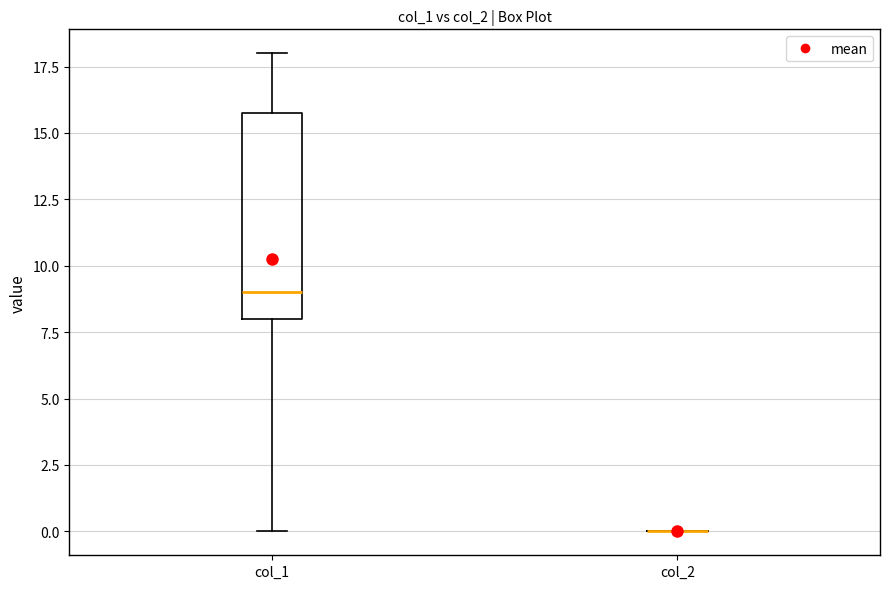

Reading left to right, transcribe this box plot: for each box, give where its median line is, the range the box spans, and where its two whiskers end, as read against the y-axis. The values are not printed on the chart, so give them approximately, as read against the axis.

col_1: median 9, box 8 to 16, whiskers 0 to 18
col_2: box collapsed to a line at 0, whiskers 0 to 0